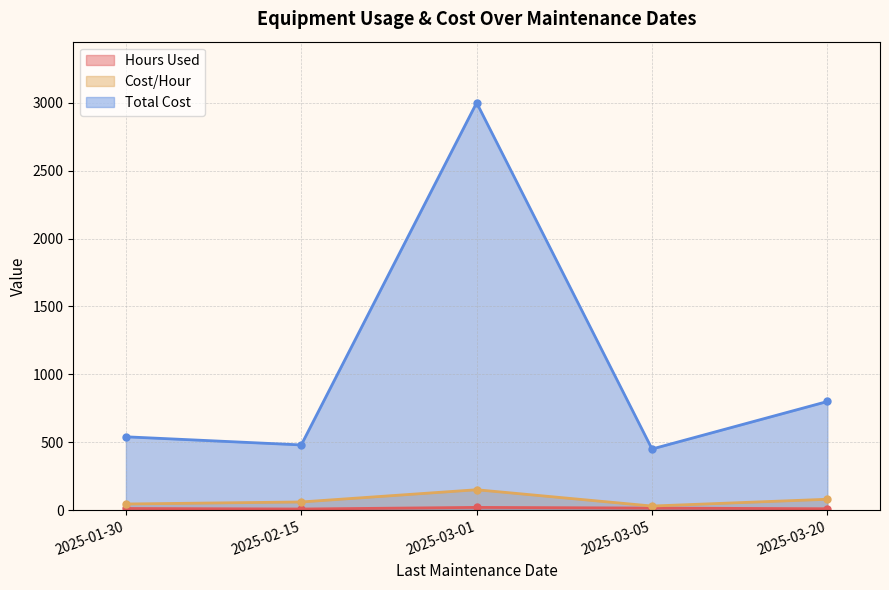

Is it true that Total Cost equals 312 at 2025-03-05?

False